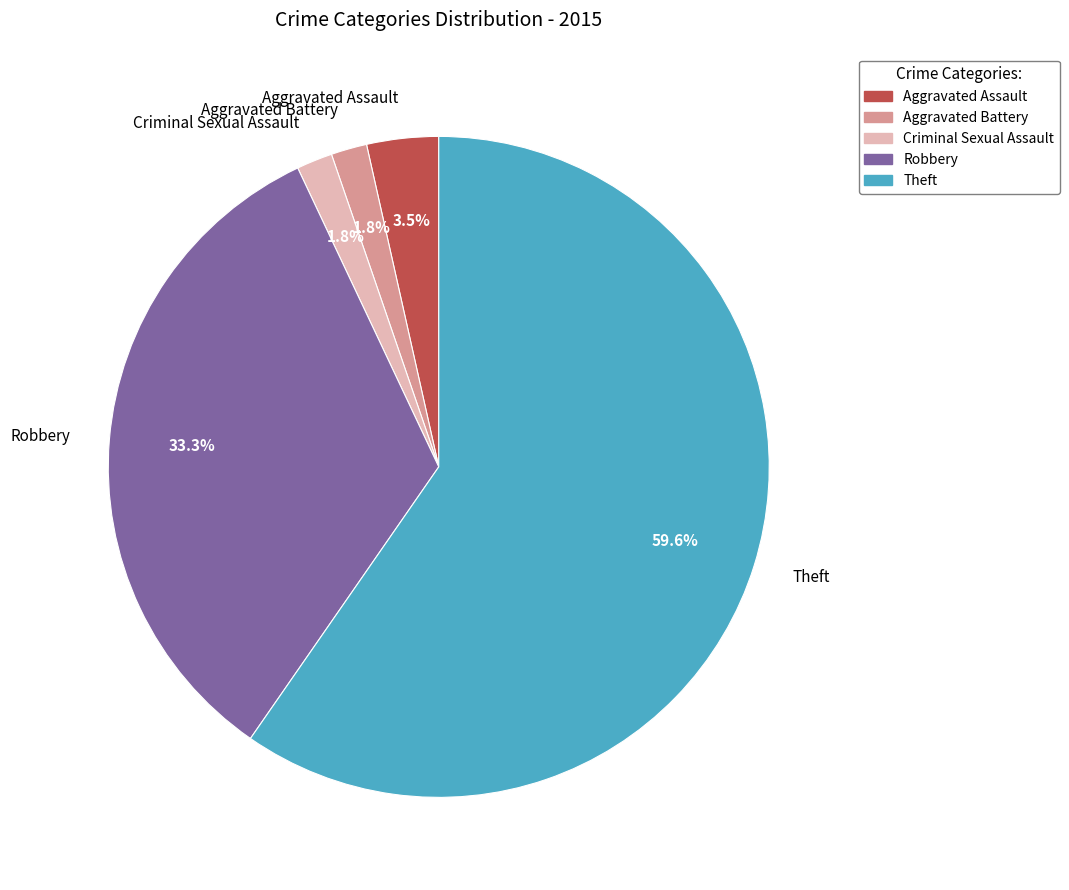

To the nearest percent, what portion does Theft represent?

60%